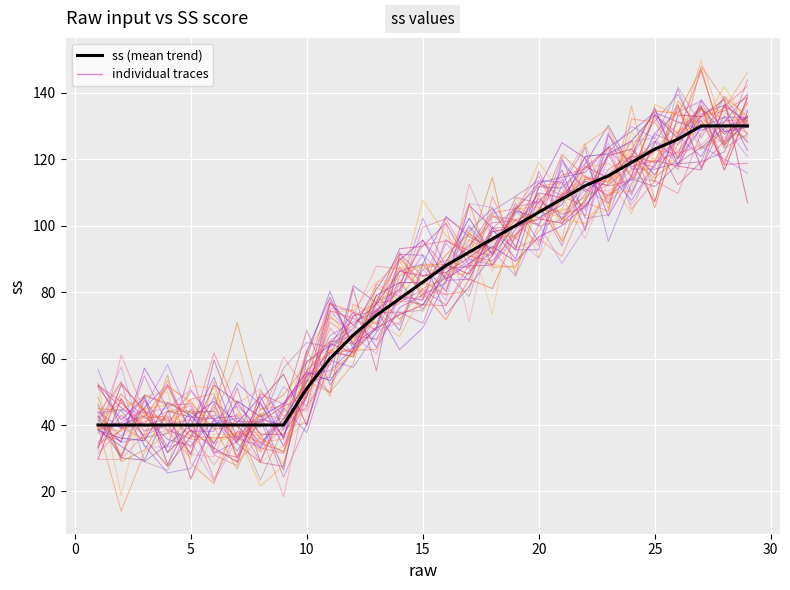

Is it true that the value at 17 is 152?

False